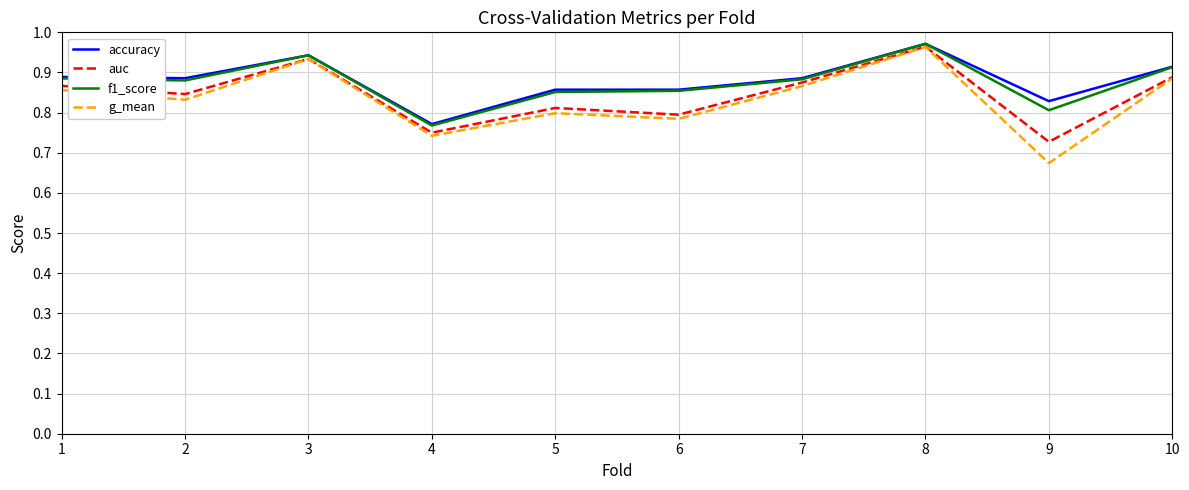

What is the total value across all series at 10?

3.6